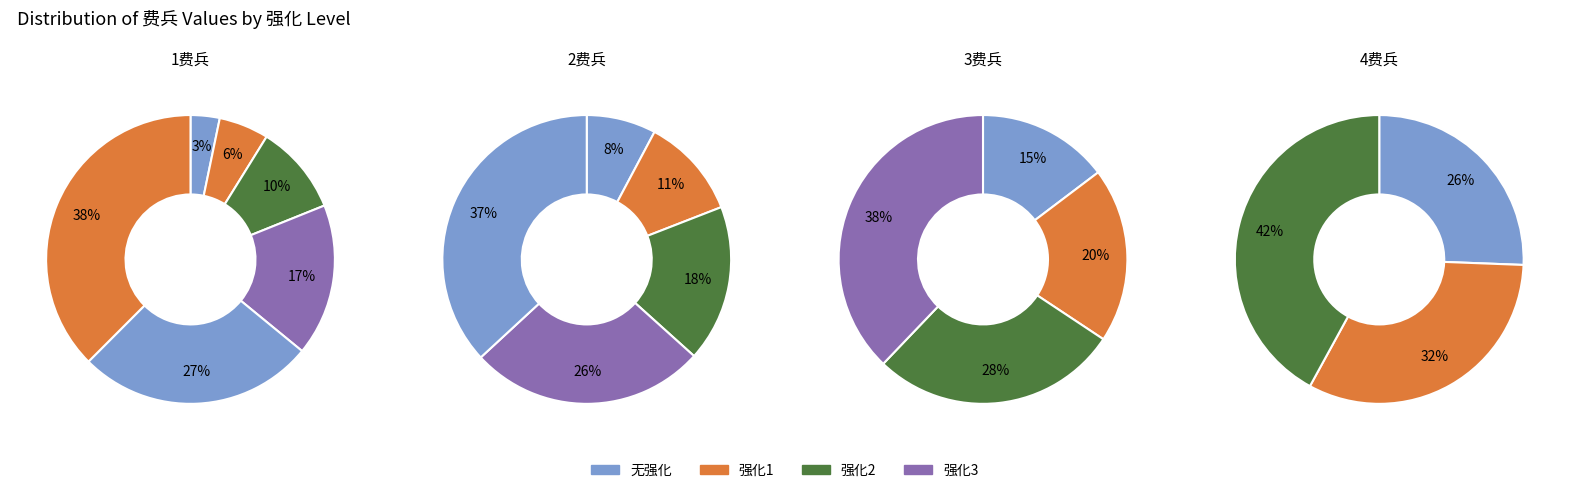

Is 强化3 the majority of the pie?

No